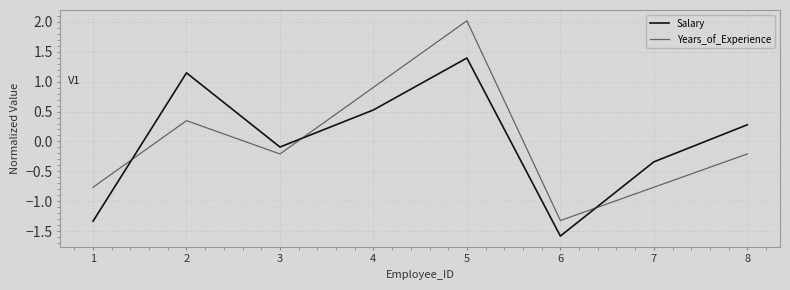

True or false: Years_of_Experience and Salary cross at least once.

True